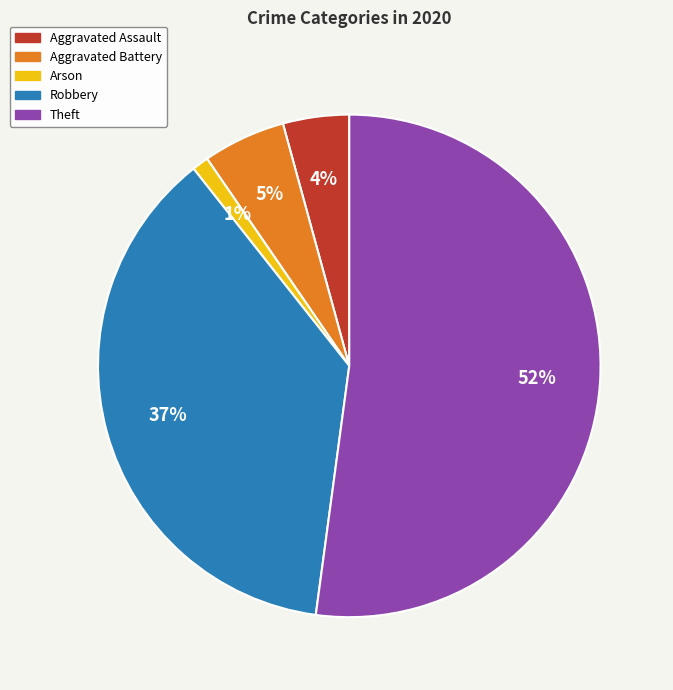

Is there any slice that represents more than half of the pie?

Yes